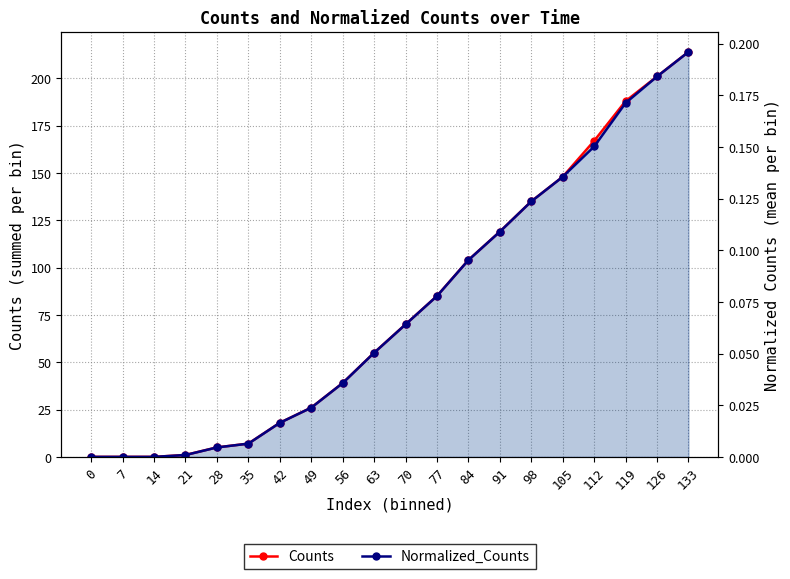

Reading left to right, extract all data points from this chart.

Counts: 0.0	0.0	0.0	1.0	5.0	7.0	18.0	26.0	39.0	55.0	70.0	85.0	104.0	119.0	135.0	148.0	167.0	188.0	201.0	214.0
Normalized_Counts: 0.0	0.0	0.0	0.0	0.0	0.0	0.0	0.0	0.0	0.1	0.1	0.1	0.1	0.1	0.1	0.1	0.2	0.2	0.2	0.2